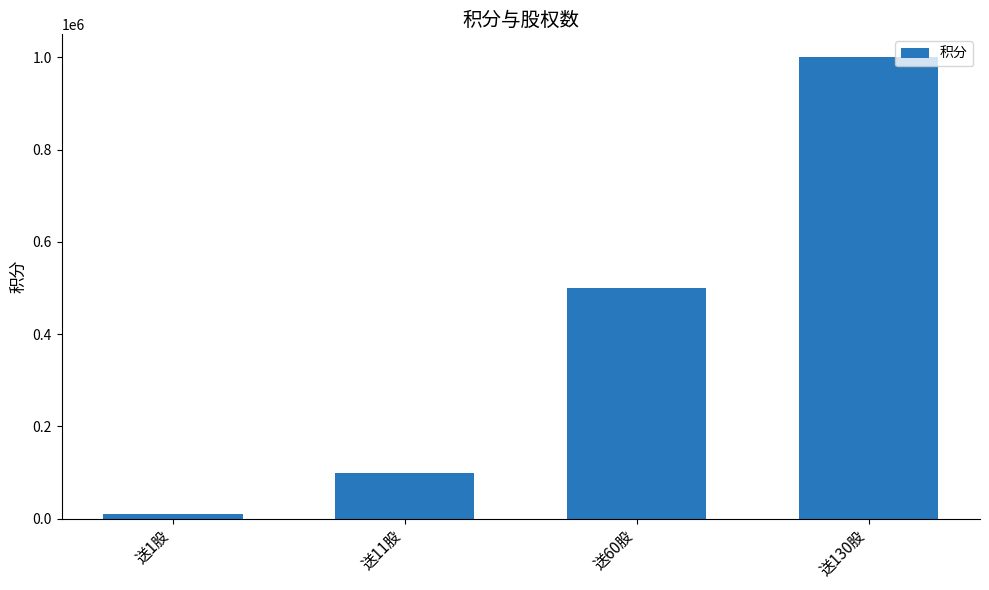

Reading right to left, list all the values displayed in this chart.

1000000	500000	100000	10000